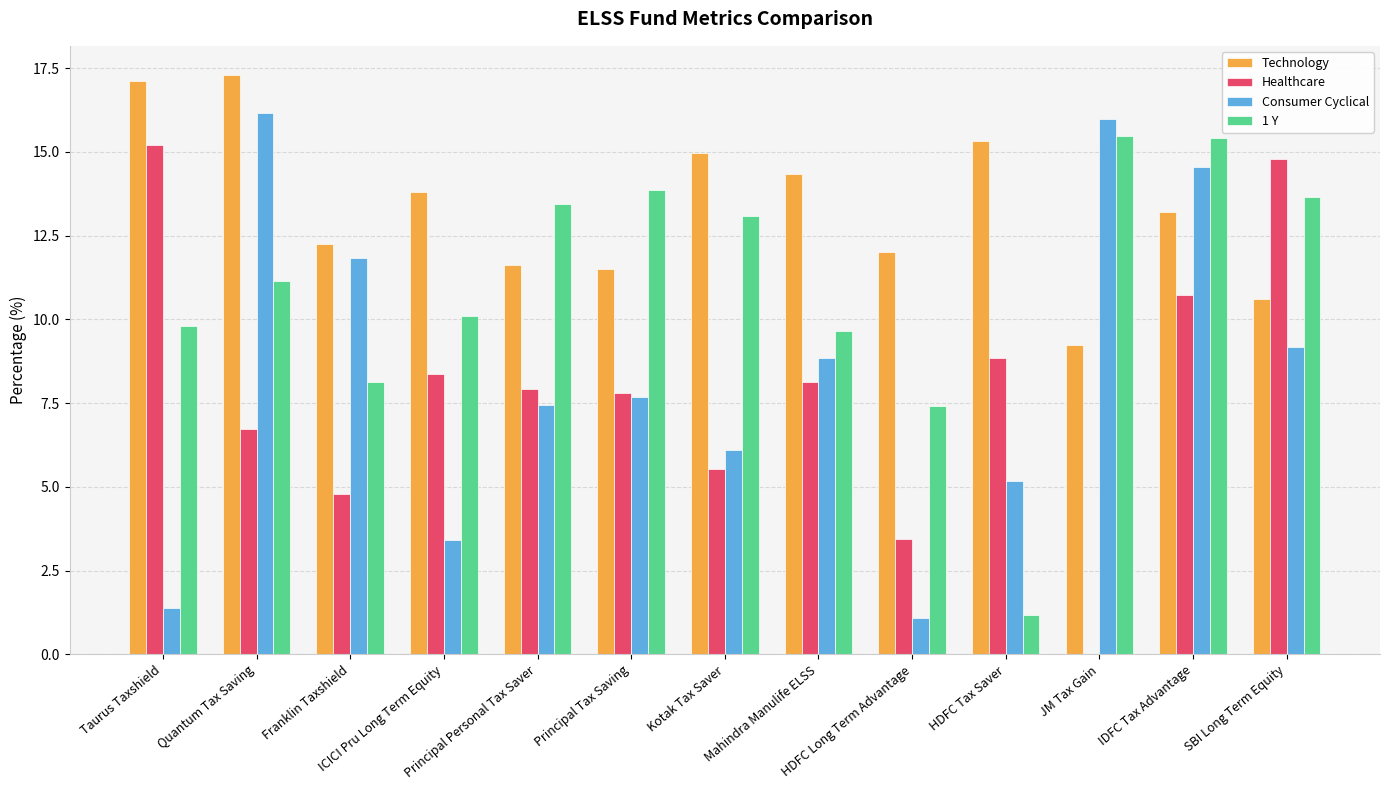

How many distinct data groups are displayed?

4